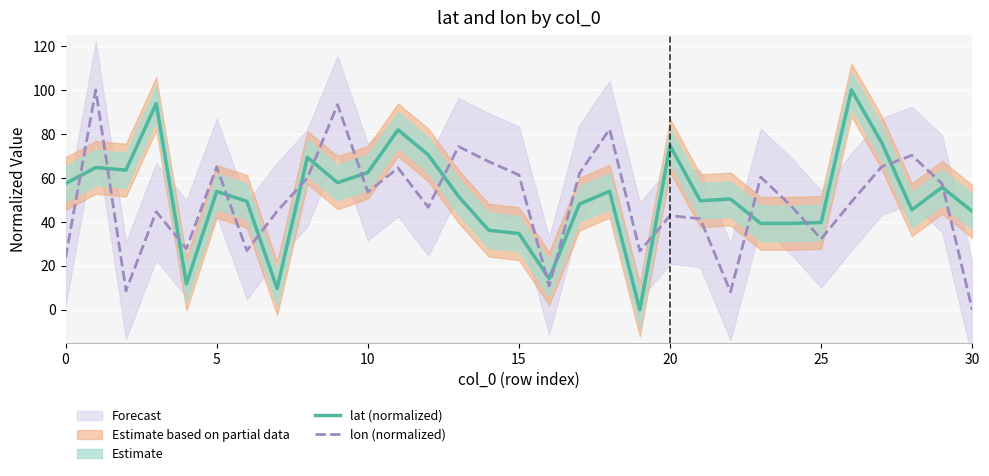

What is the greatest value displayed?

100.0